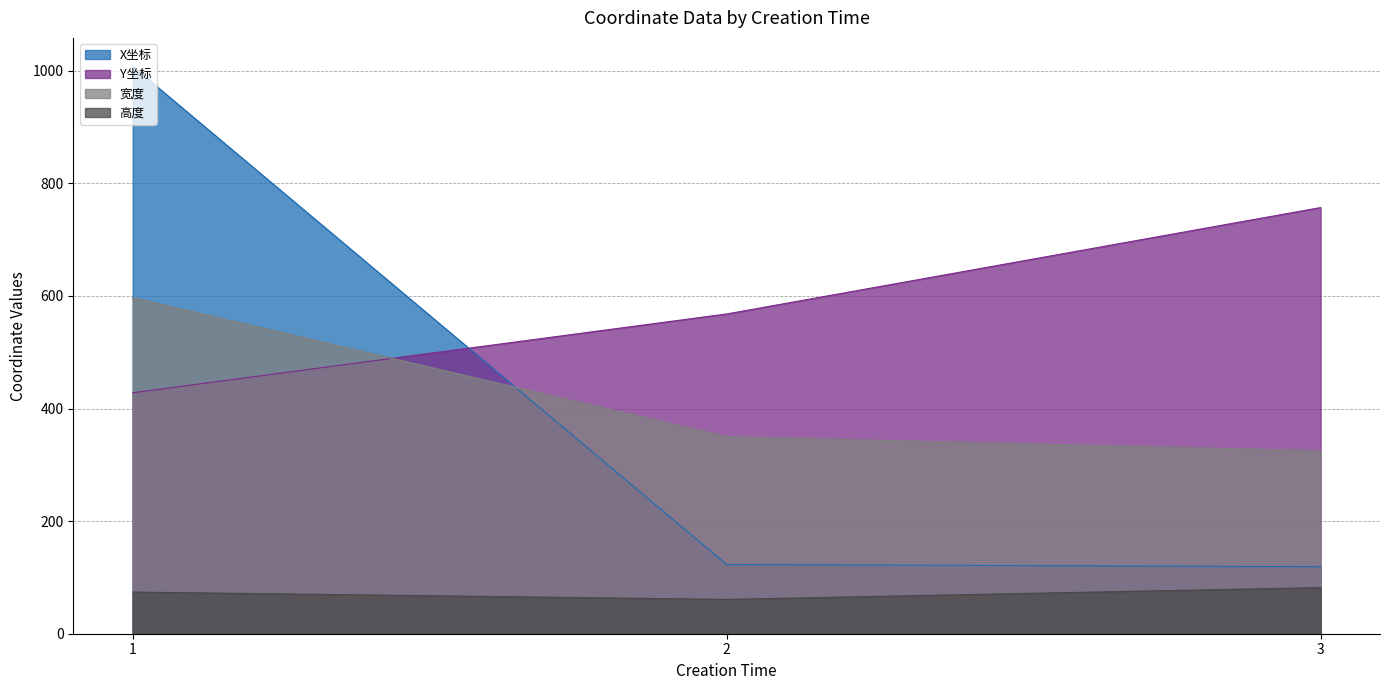

Which series has the largest total across all categories?

Y坐标